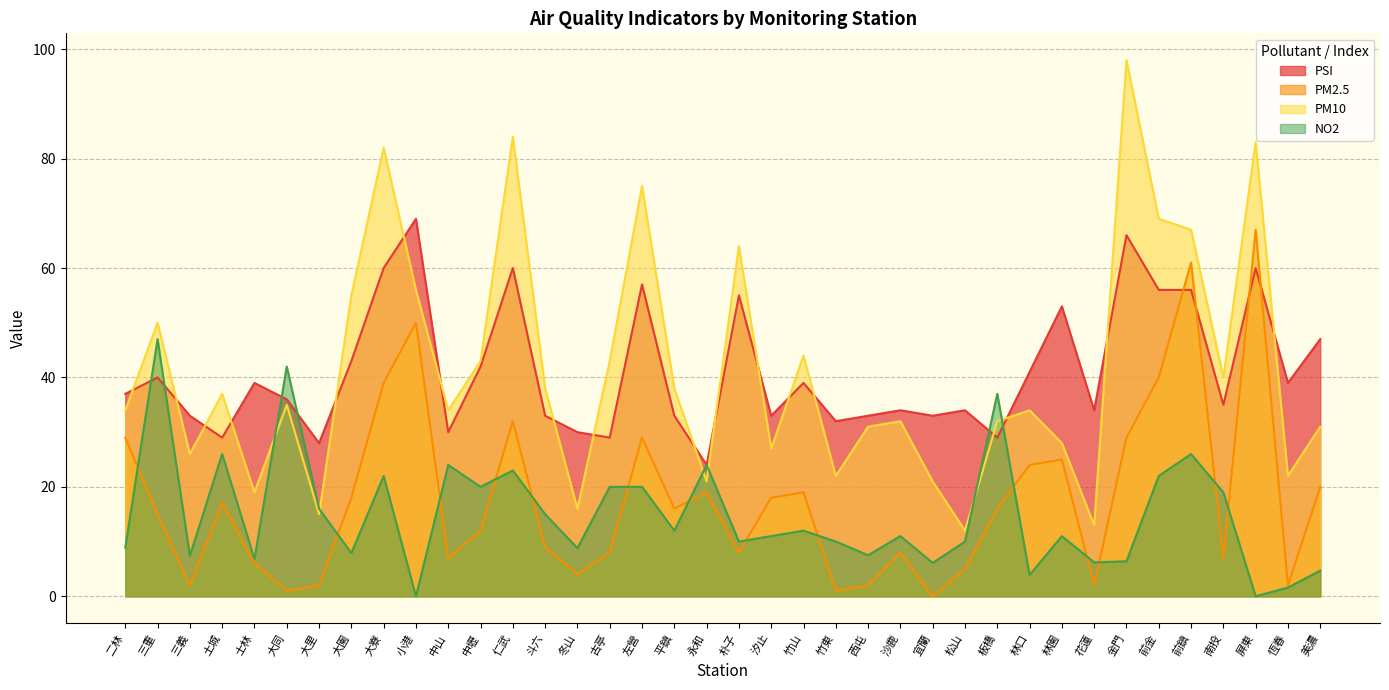

What is the minimum value for PSI?

24.0